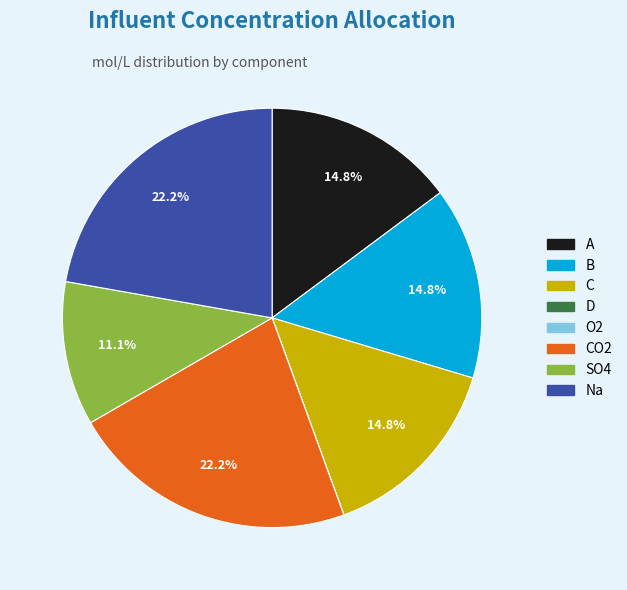

Does any single category account for the majority?

No